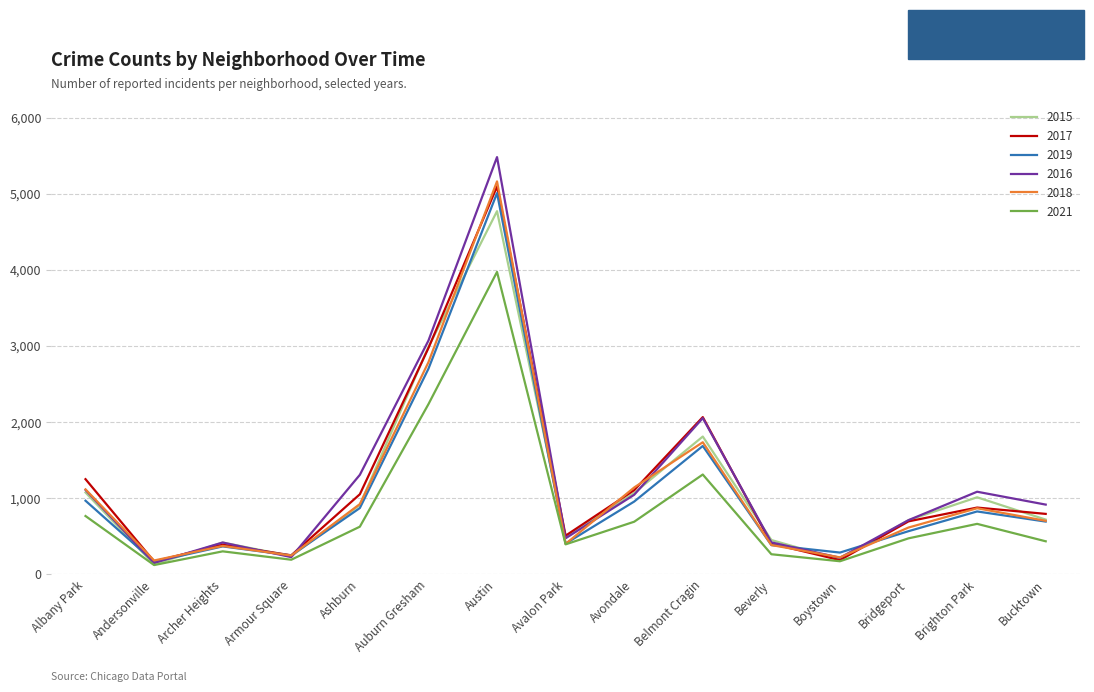

How many distinct data groups are displayed?

6